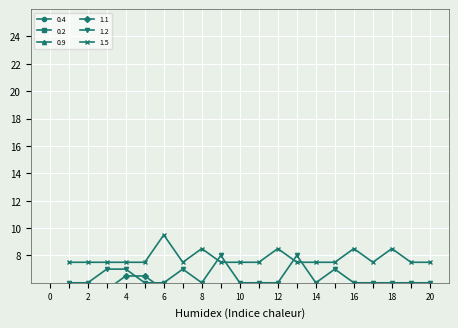

How many intersections are there between 1.2 and 1.5?

4